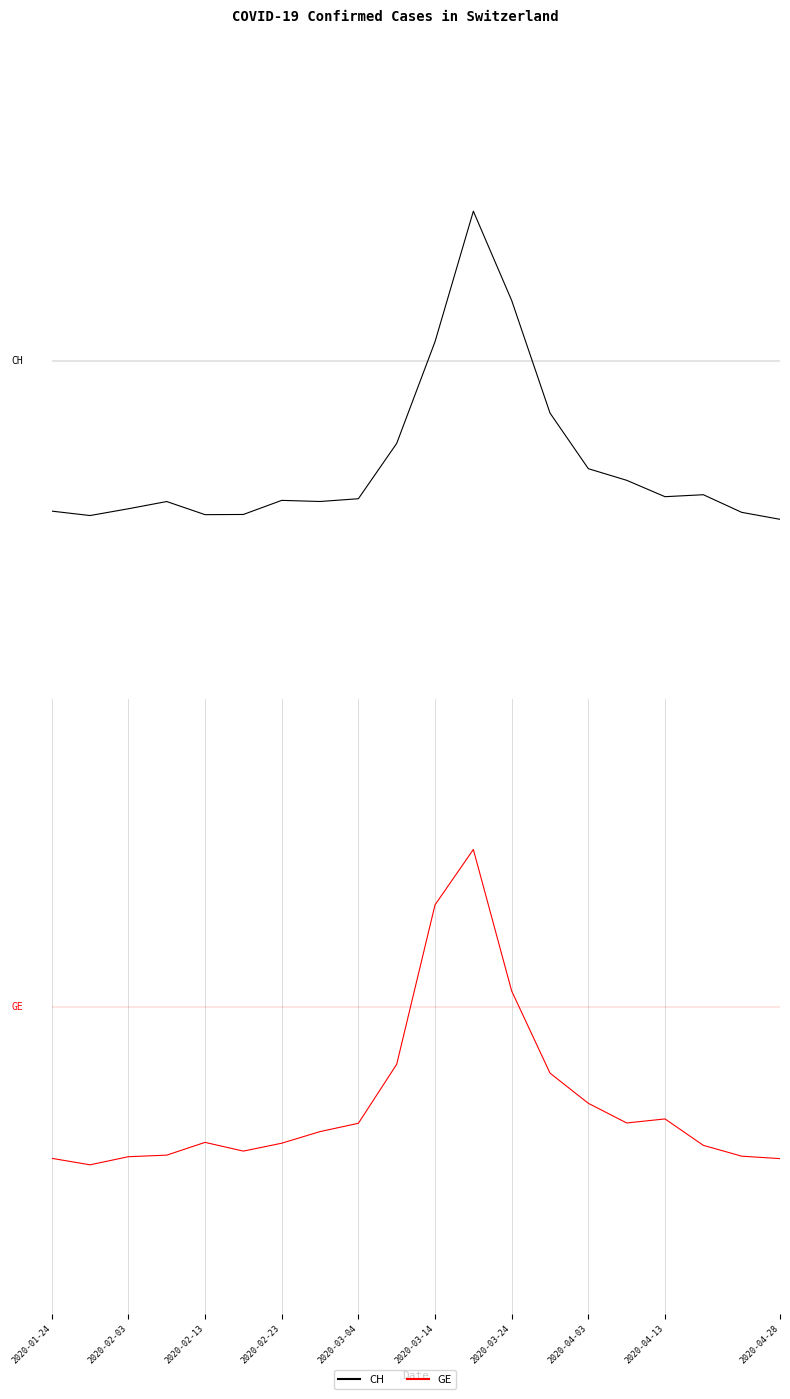

Which category has the highest value across all series?

11